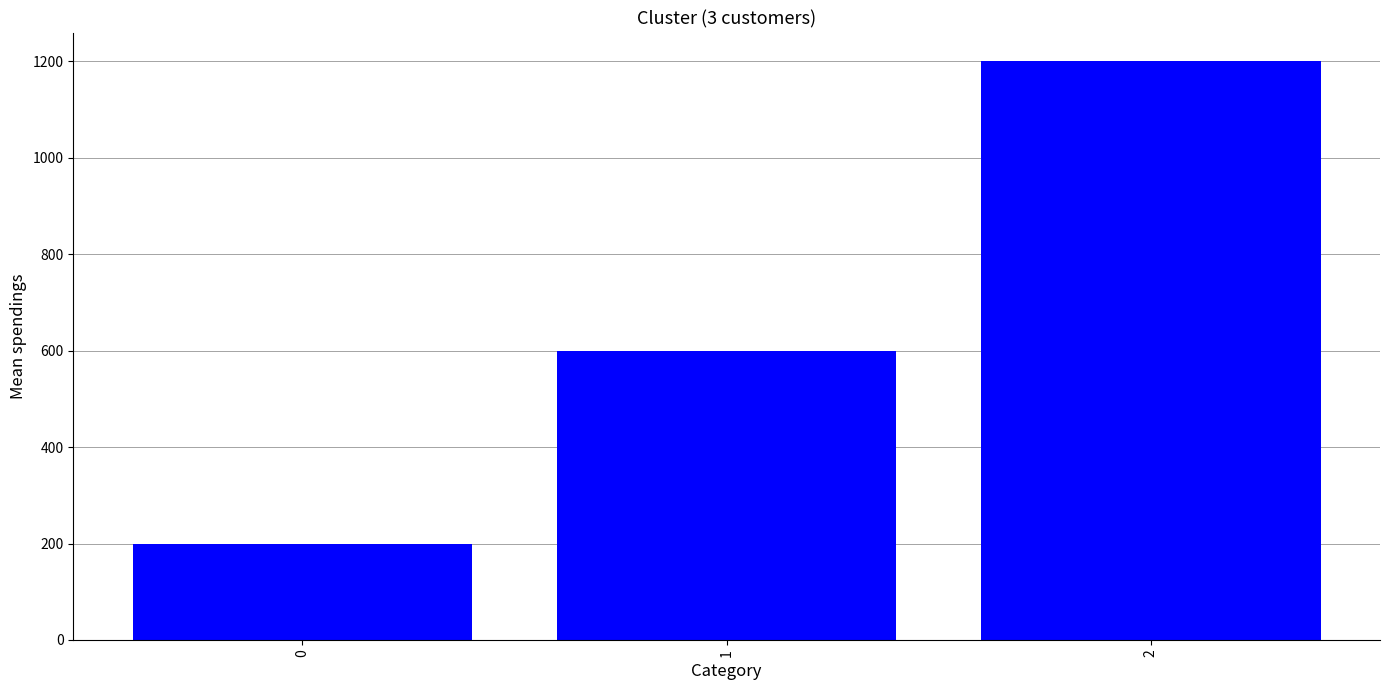

What is the change in value from 0 to 1?

+400